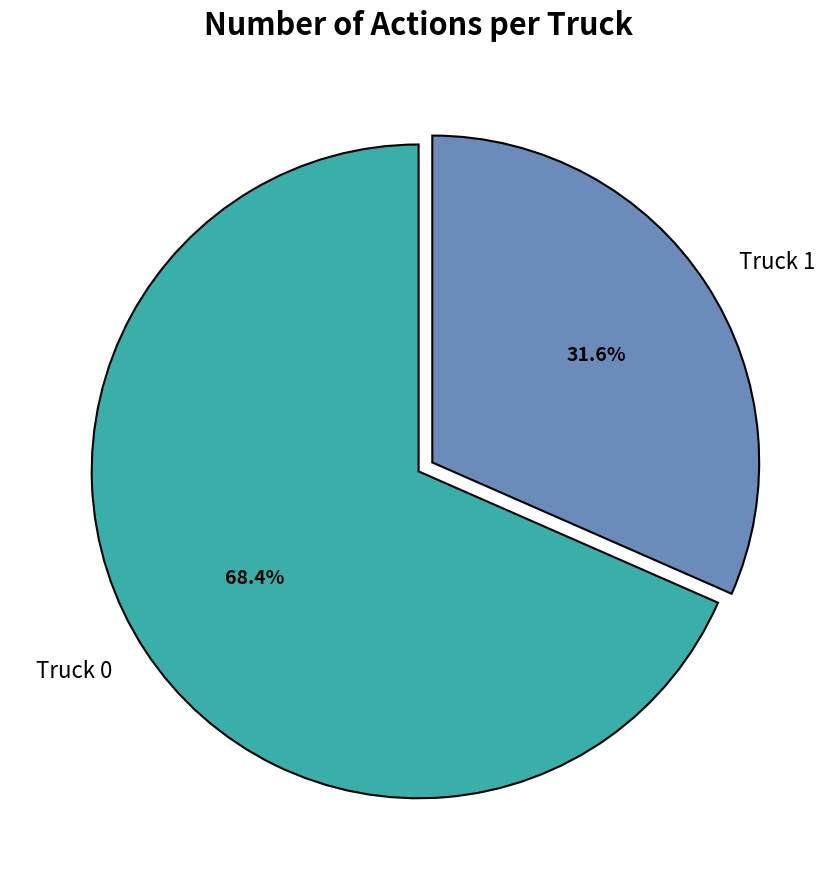

Approximately how many times larger is the value at Truck 1 compared to Truck 0?

0.5